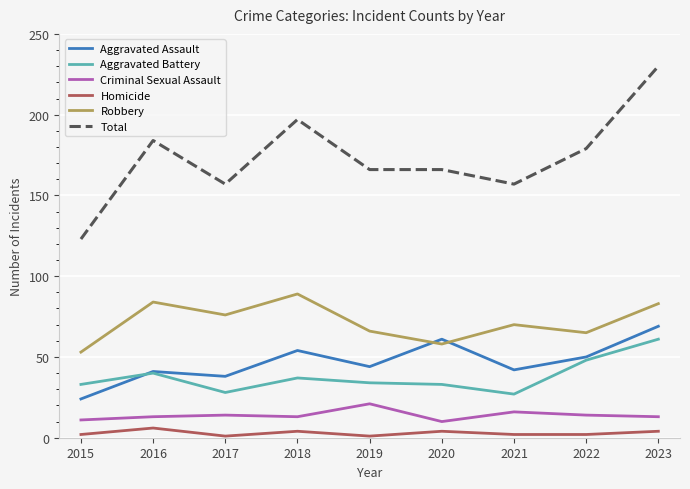

Which category has the highest value across all series?

2023